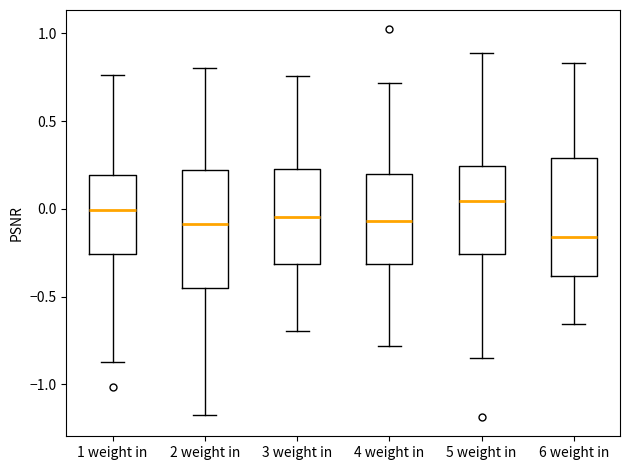

Which box has the highest median line?

5 weight in